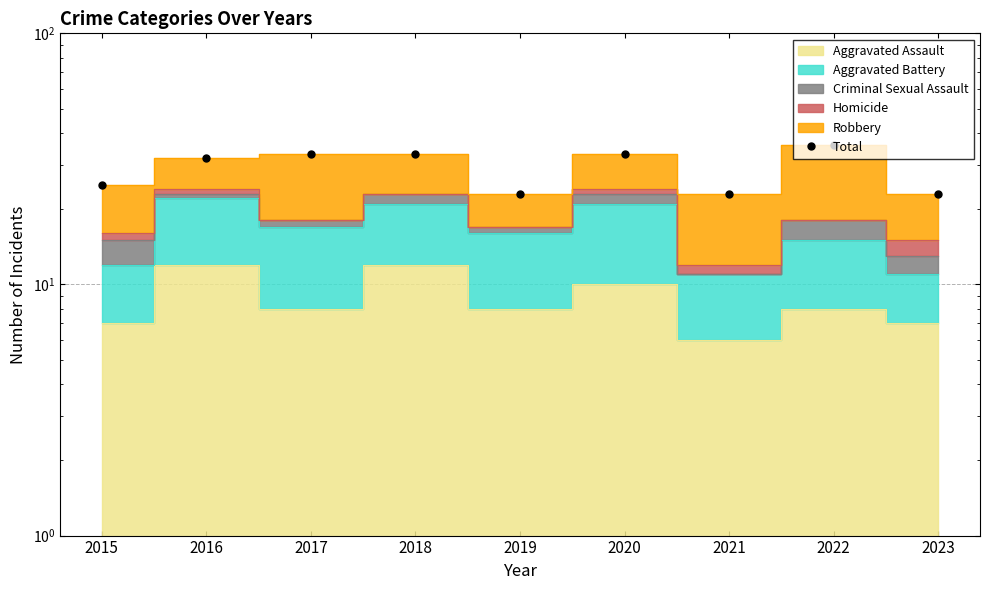

What is the minimum value shown in the chart?

23